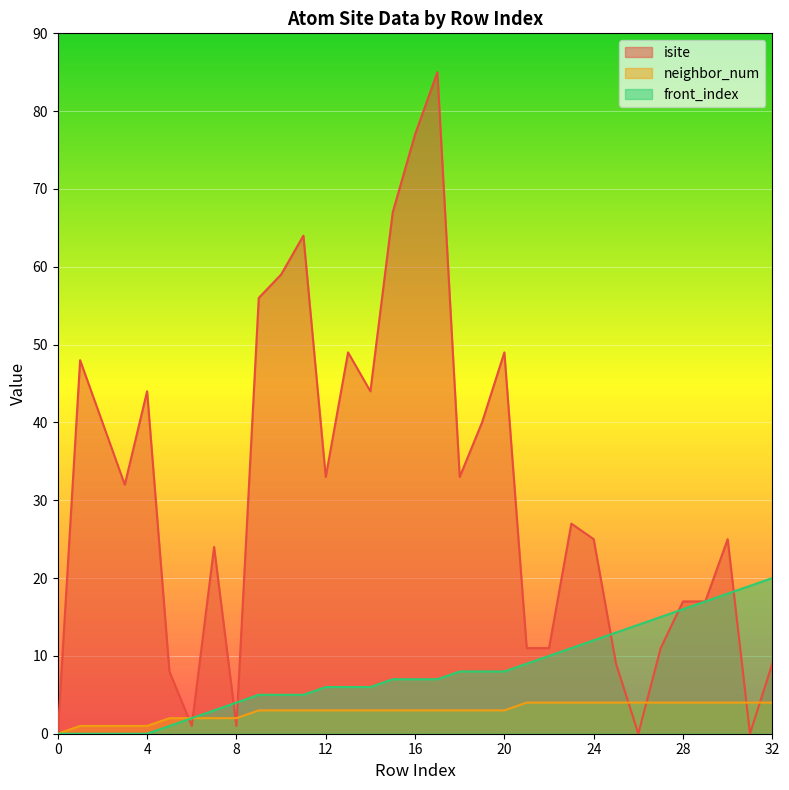

How many lines are shown in the chart?

3